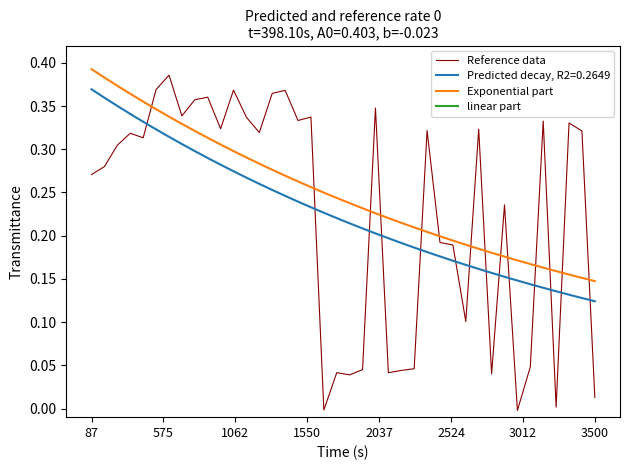

Reading left to right, extract all data points from this chart.

0.3	0.3	0.3	0.3	0.3	0.4	0.4	0.3	0.4	0.4	0.3	0.4	0.3	0.3	0.4	0.4	0.3	0.3	-0.0	0.0	0.0	0.0	0.3	0.0	0.0	0.0	0.3	0.2	0.2	0.1	0.3	0.0	0.2	-0.0	0.0	0.3	0.0	0.3	0.3	0.0